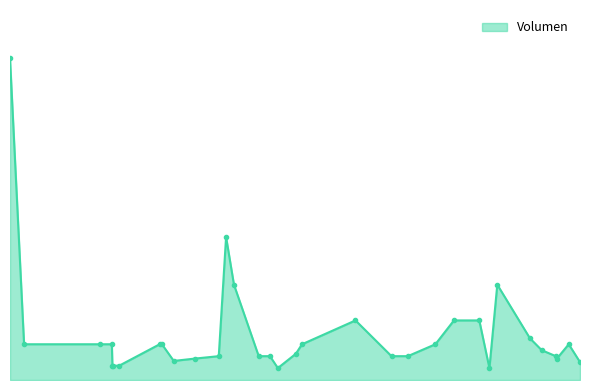

At which label does the data first exceed 250?

2020-11-26